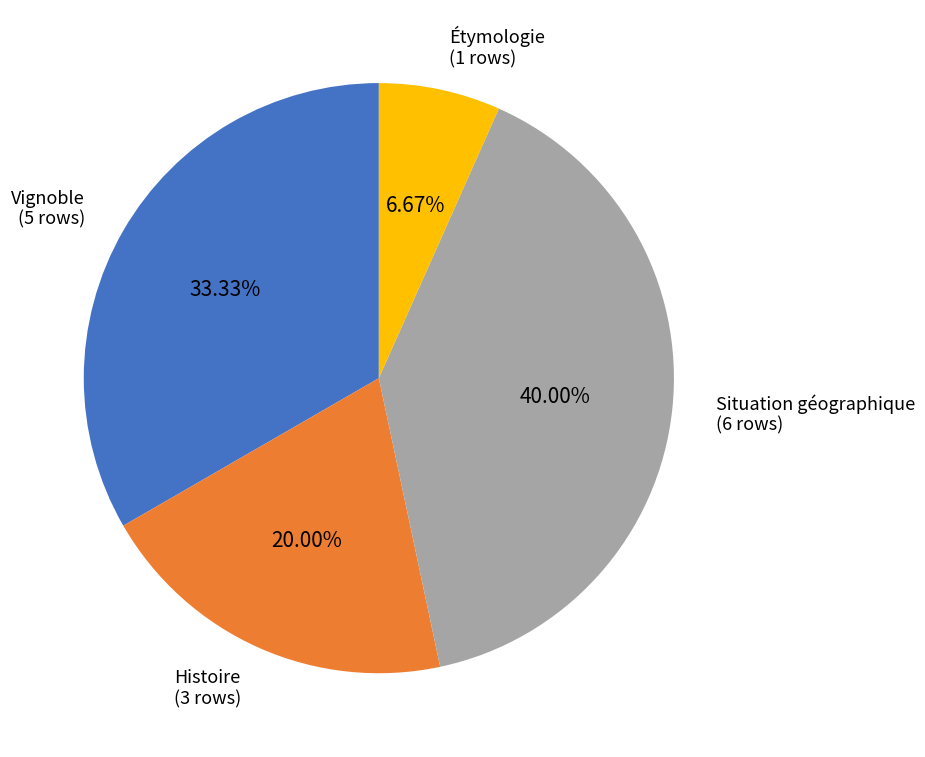

How many slices are in this pie chart?

4